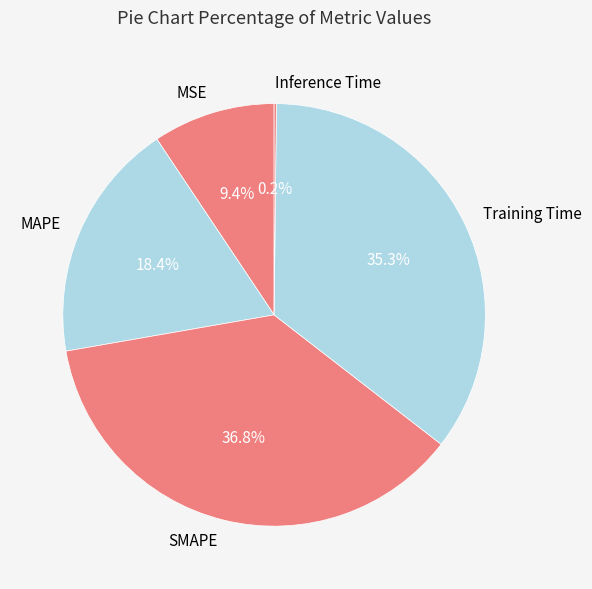

Is there a majority slice in this chart?

No